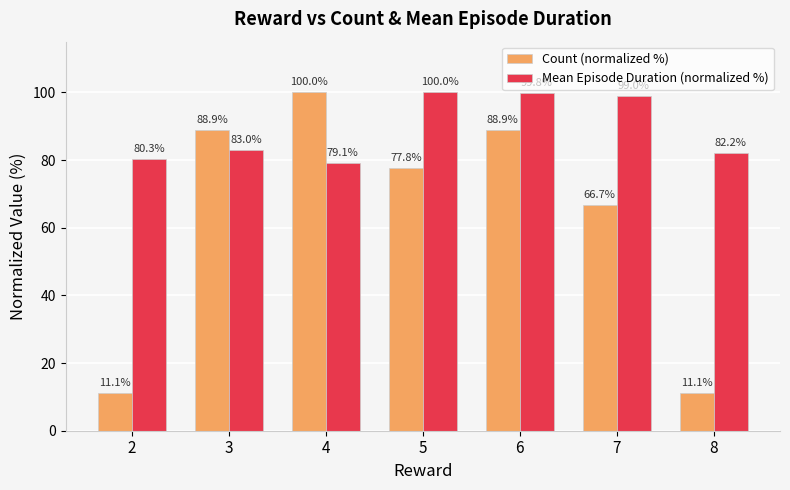

The Mean Episode Duration (normalized %) series shows 79.1 at 4. True or false?

True